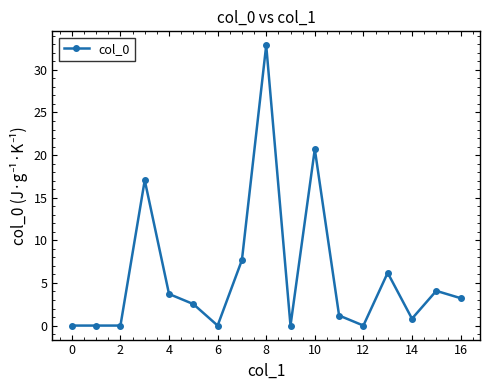

What is the sum of all values?

100.0